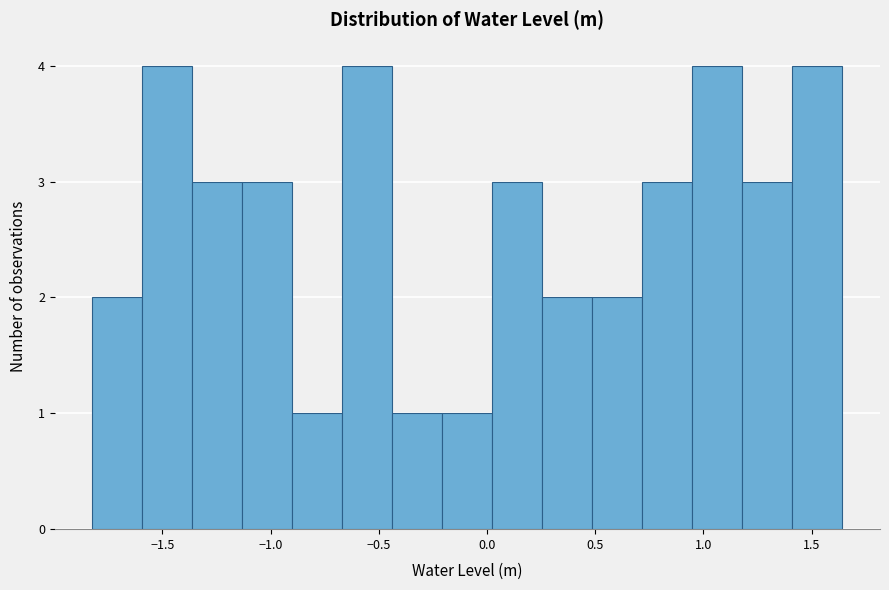

Reading left to right, transcribe this chart: for each bar, give the range it covers on the x-axis and its height. Neither the bar edges nor the heights are printed on the chart, so give them approximately, as read against the axes.

-1.80 to -1.60: 2
-1.60 to -1.35: 4
-1.35 to -1.15: 3
-1.15 to -0.90: 3
-0.90 to -0.65: 1
-0.65 to -0.45: 4
-0.45 to -0.20: 1
-0.20 to 0.05: 1
0.05 to 0.25: 3
0.25 to 0.50: 2
0.50 to 0.70: 2
0.70 to 0.95: 3
0.95 to 1.20: 4
1.20 to 1.40: 3
1.40 to 1.65: 4